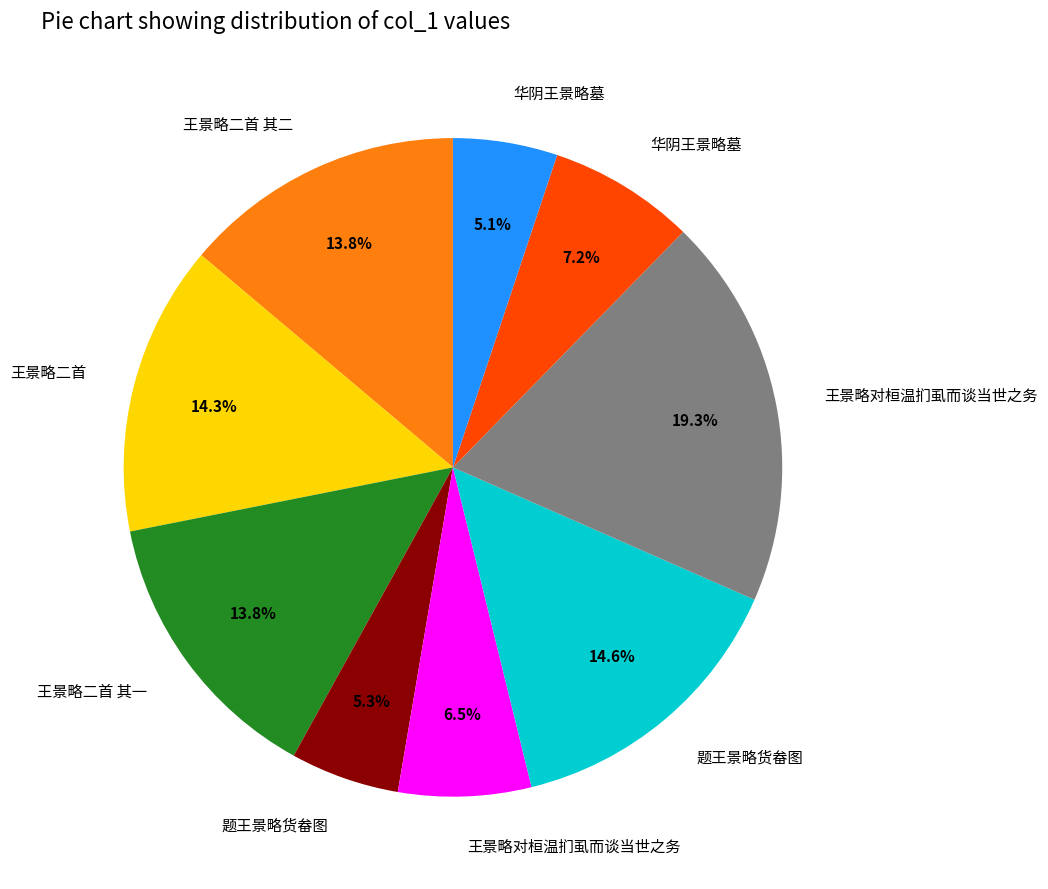

Count the number of slices in the pie.

9